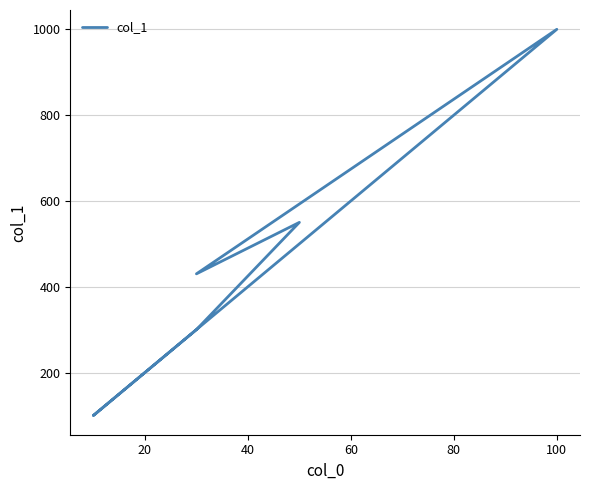

Reading left to right, extract all data points from this chart.

100	200	300	550	430	1000	400	100